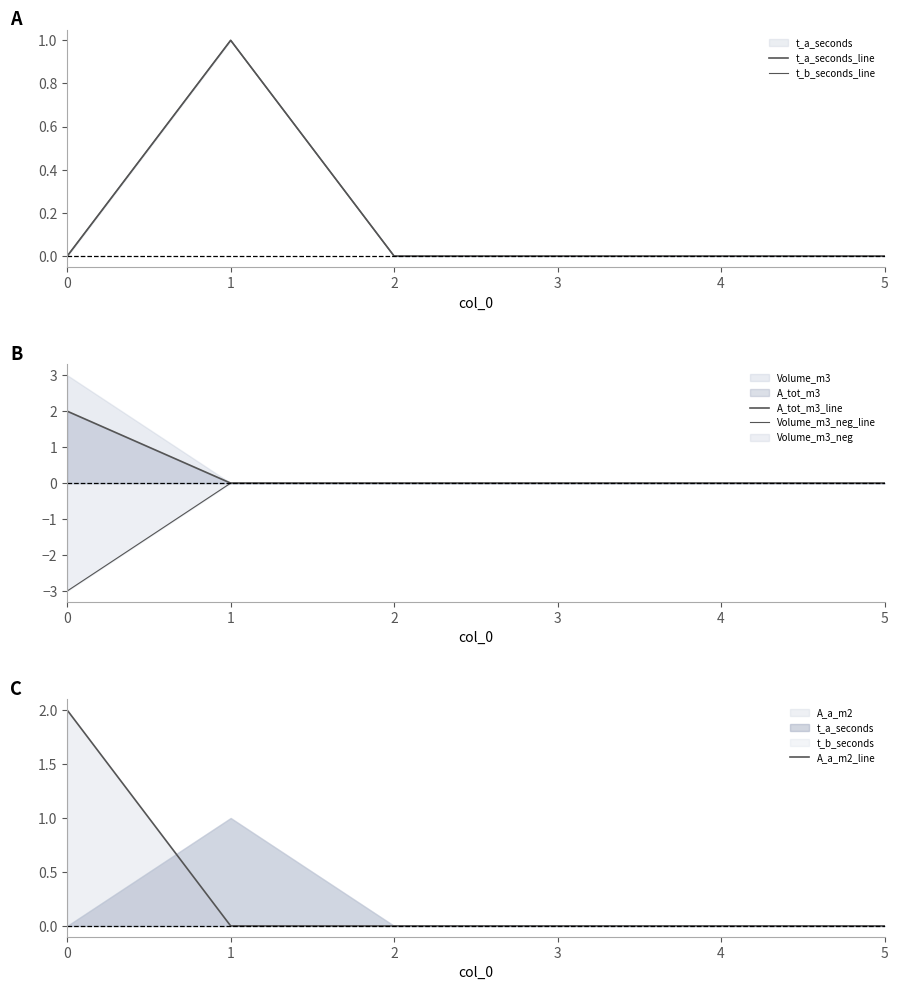

The value of Volume_m3_neg_line at 2 is 0. True or false?

True